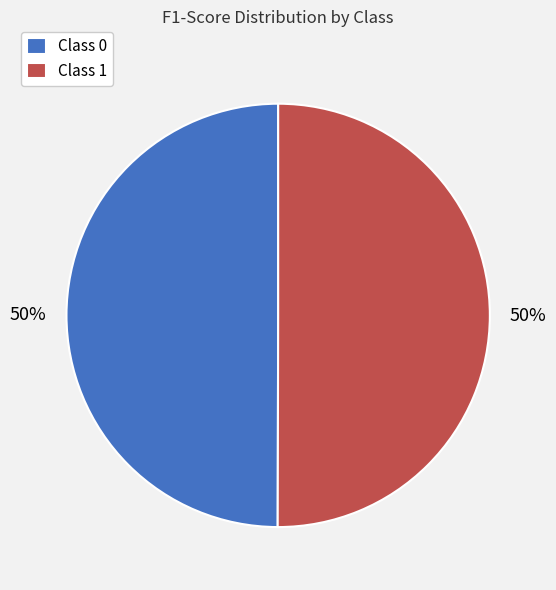

To the nearest percent, what is the combined percentage of Class 0 and Class 1?

100%